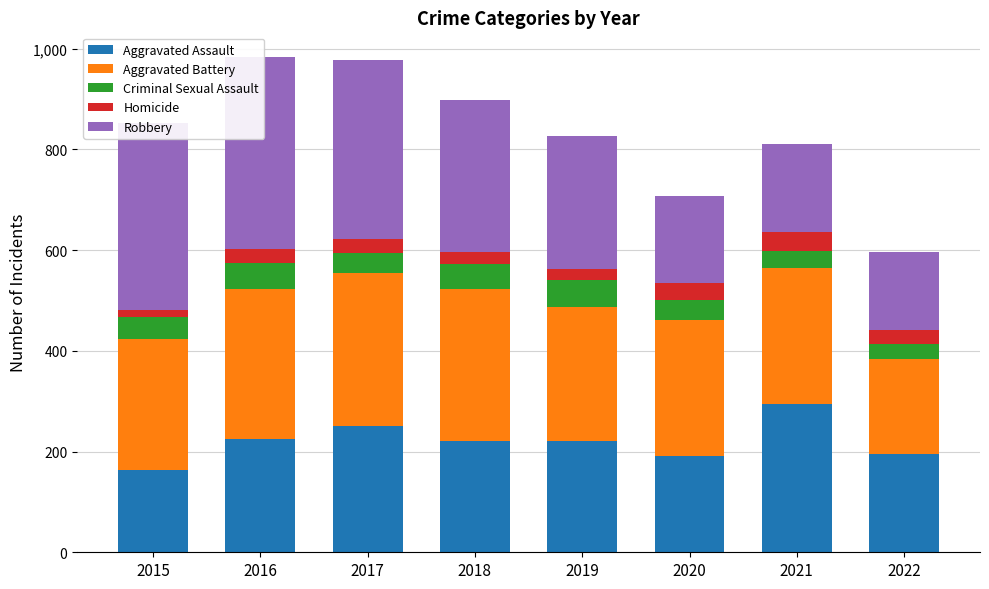

What is the value of the Aggravated Battery bar at the 1st from the left?

260